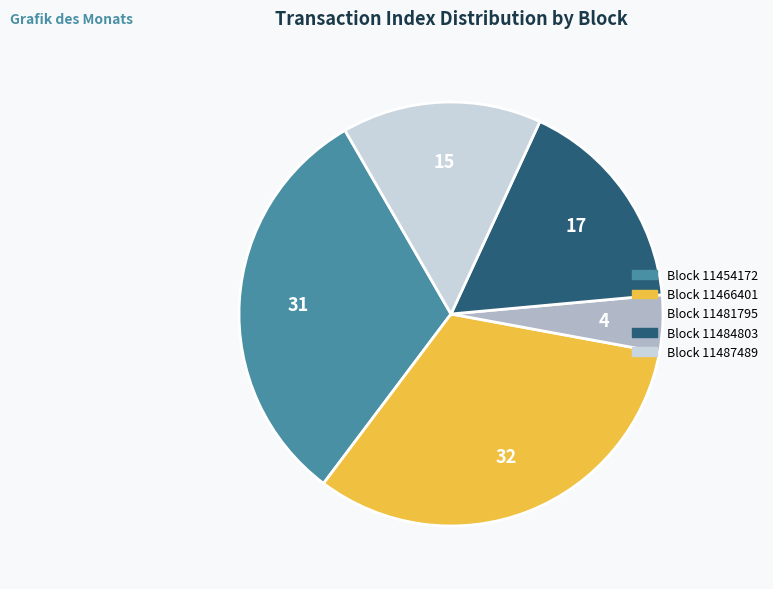

Is there a majority slice in this chart?

No